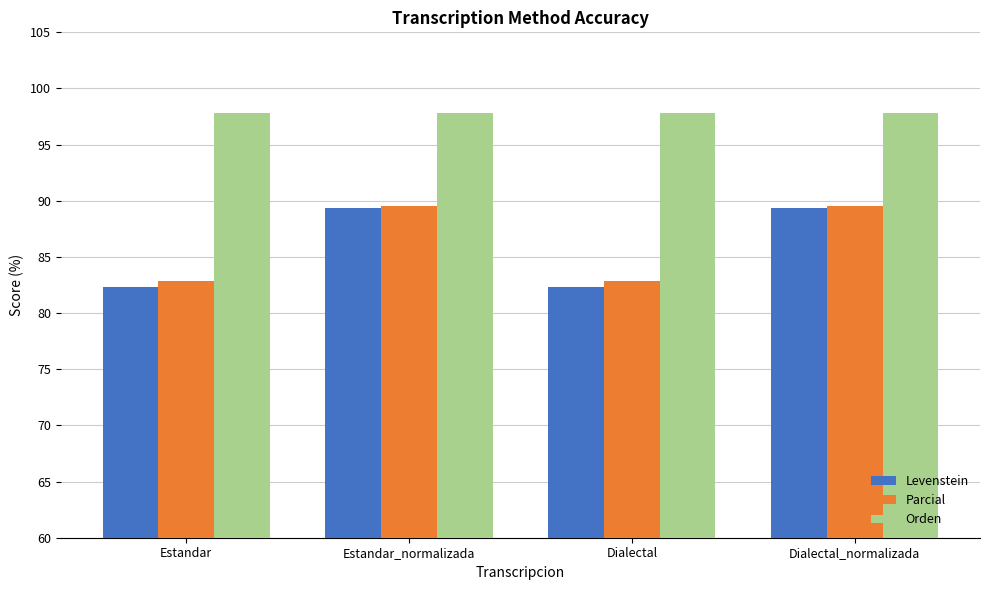

Does the chart contain stacked bars?

No